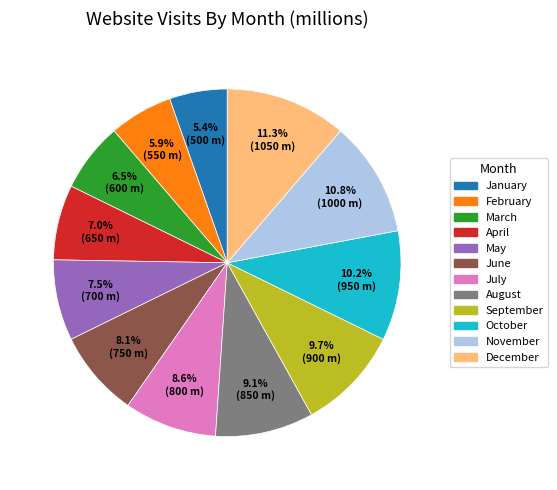

What portion of the pie excludes November?

89.2%